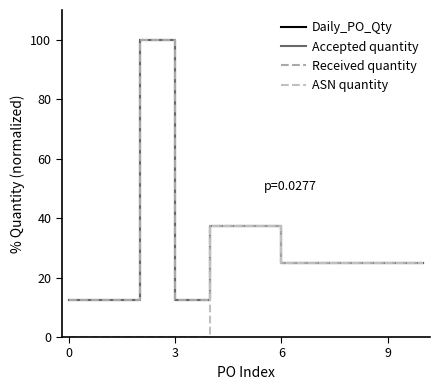

How many lines are shown in the chart?

4